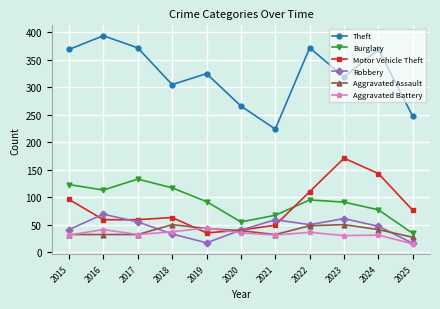

True or false: Aggravated Assault and Theft cross at least once.

False